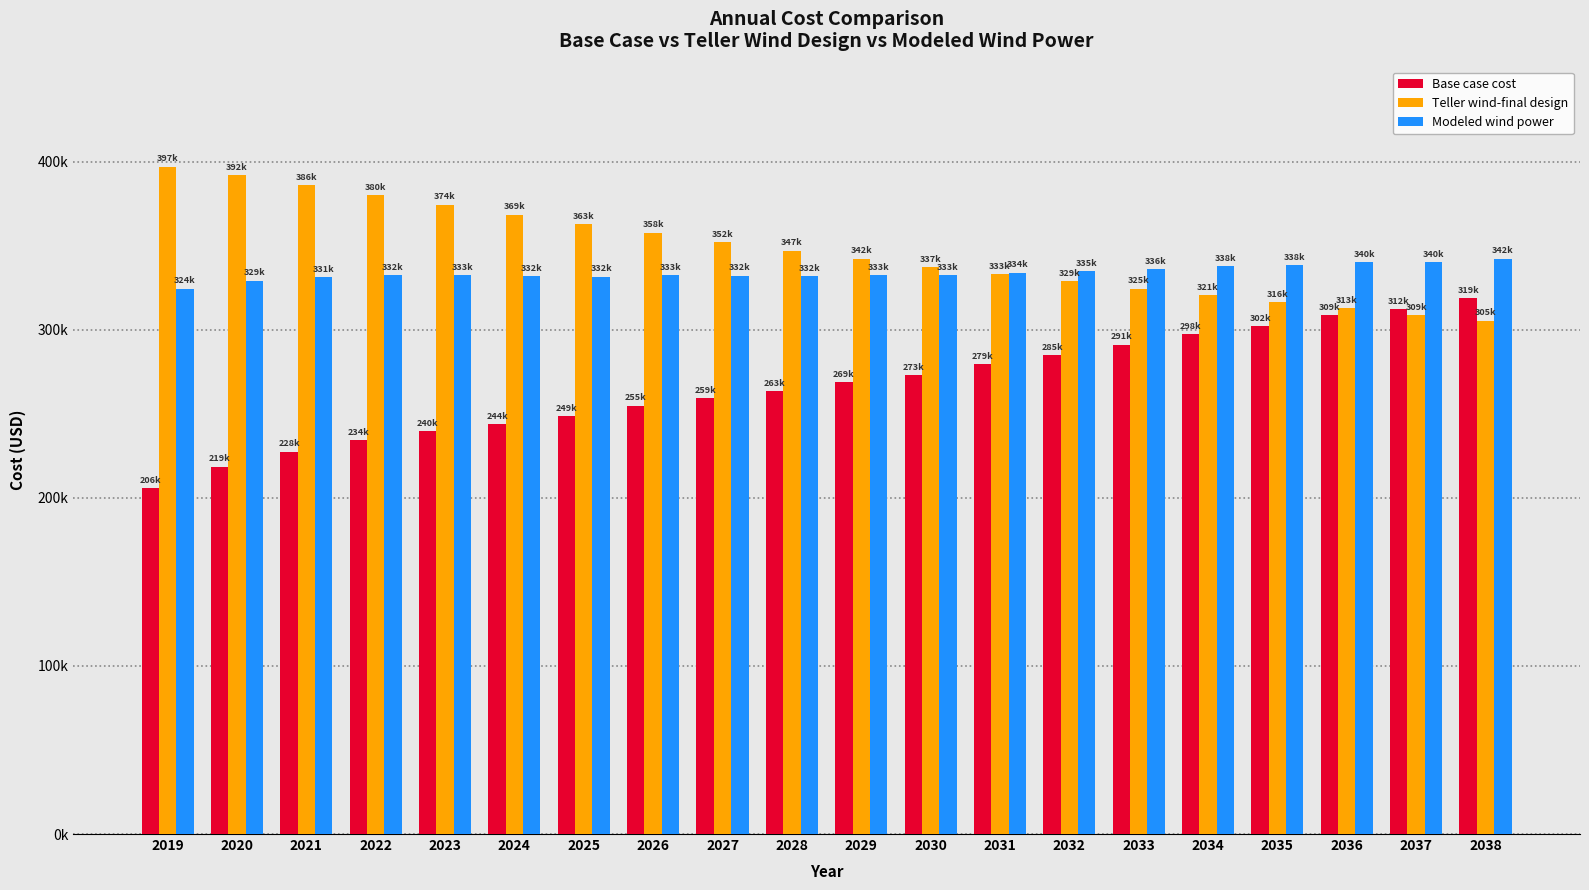

Reading right to left, what are all the values shown in this chart?

Base case cost: 2038=318956.6	2037=312496.1	2036=308556.1	2035=302135.2	2034=297500.5	2033=291120.7	2032=285082.4	2031=279459.9	2030=273148.3	2029=268991.3	2028=263433.8	2027=259311.6	2026=254786.2	2025=248580.7	2024=243805.8	2023=239751.0	2022=234313.1	2021=227501.6	2020=218629.9	2019=205628.0
Teller wind-final design: 2038=305437.3	2037=308710.8	2036=312855.2	2035=316411.9	2034=320701.1	2033=324554.4	2032=328881.4	2031=333169.7	2030=337497.7	2029=342352.4	2028=347132.1	2027=352316.1	2026=357839.4	2025=363018.8	2024=368608.9	2023=374492.7	2022=380341.3	2021=386167.9	2020=391880.1	2019=397182.0
Modeled wind power: 2038=342294.8	2037=340295.7	2036=340170.9	2035=338336.4	2034=337880.9	2033=336218.7	2032=334965.8	2031=333962.3	2030=332576.9	2029=332710.9	2028=331991.2	2027=332311.3	2026=332542.5	2025=331645.7	2024=331789.6	2023=332501.6	2022=332388.7	2021=331462.4	2020=329273.9	2019=324463.8